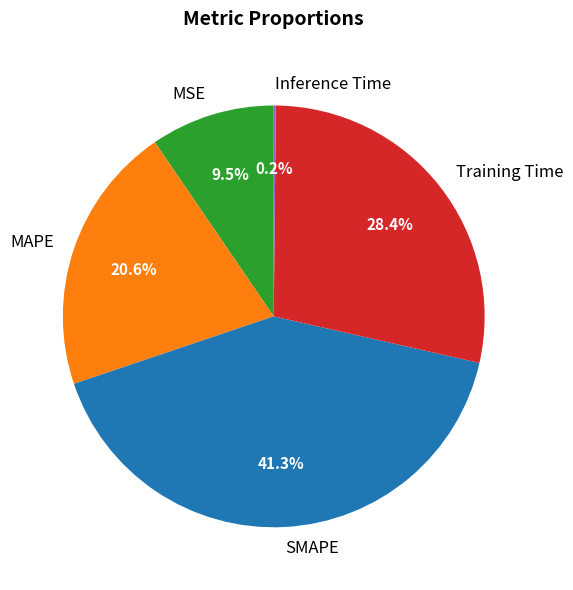

What is the largest slice in the pie chart?

SMAPE